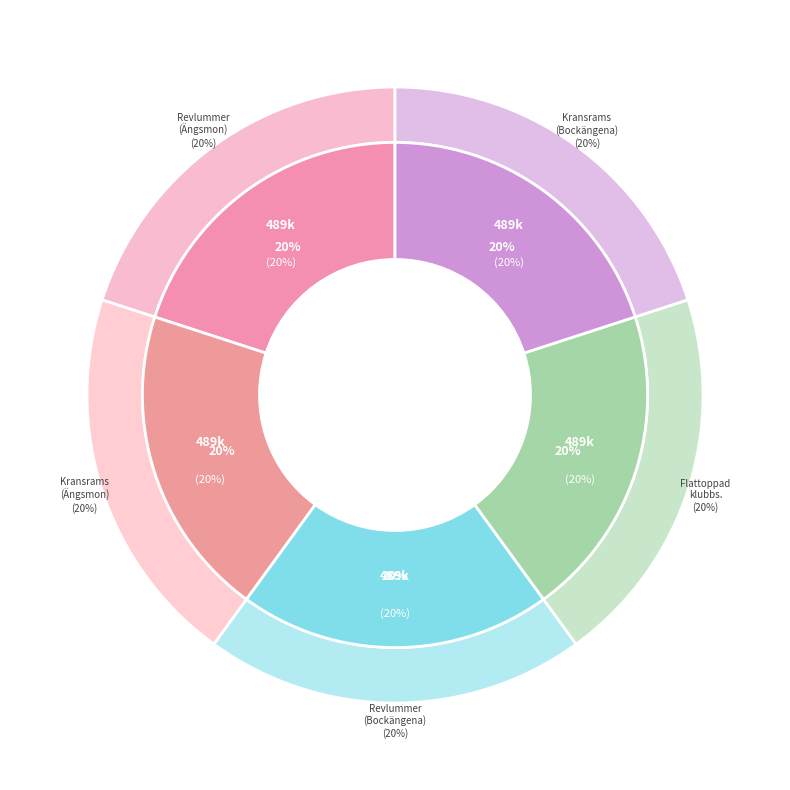

What is the smallest slice in the pie chart?

Flattoppad klubbsvamp
(Ängsmon)